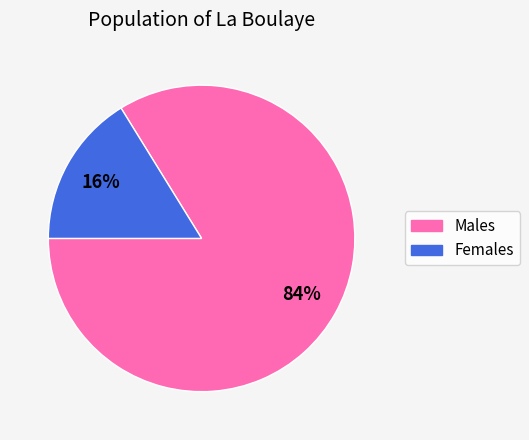

Does any single category account for the majority?

Yes